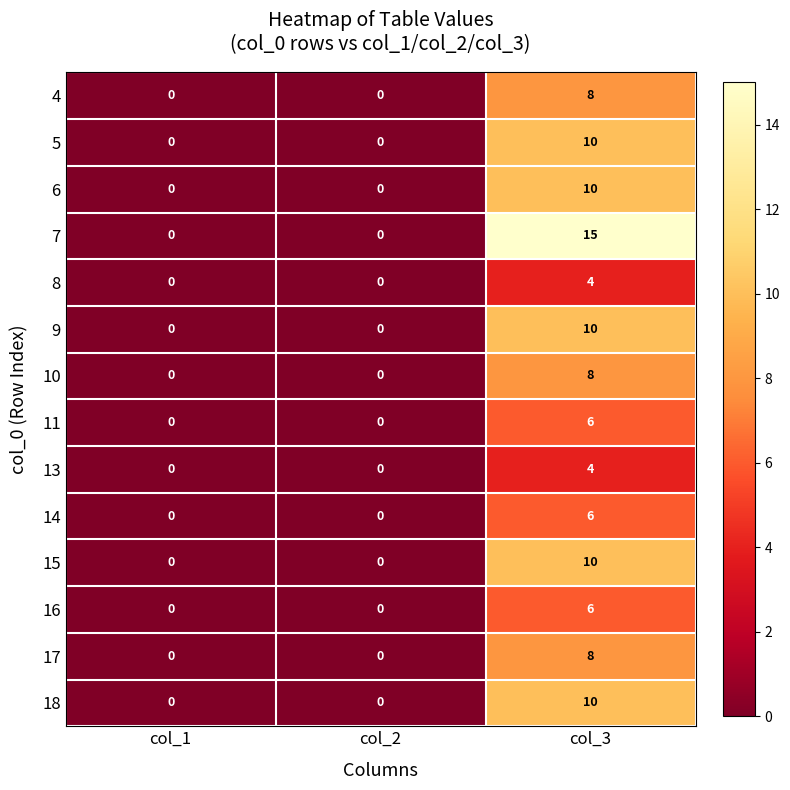

Which series has the largest total across all categories?

7